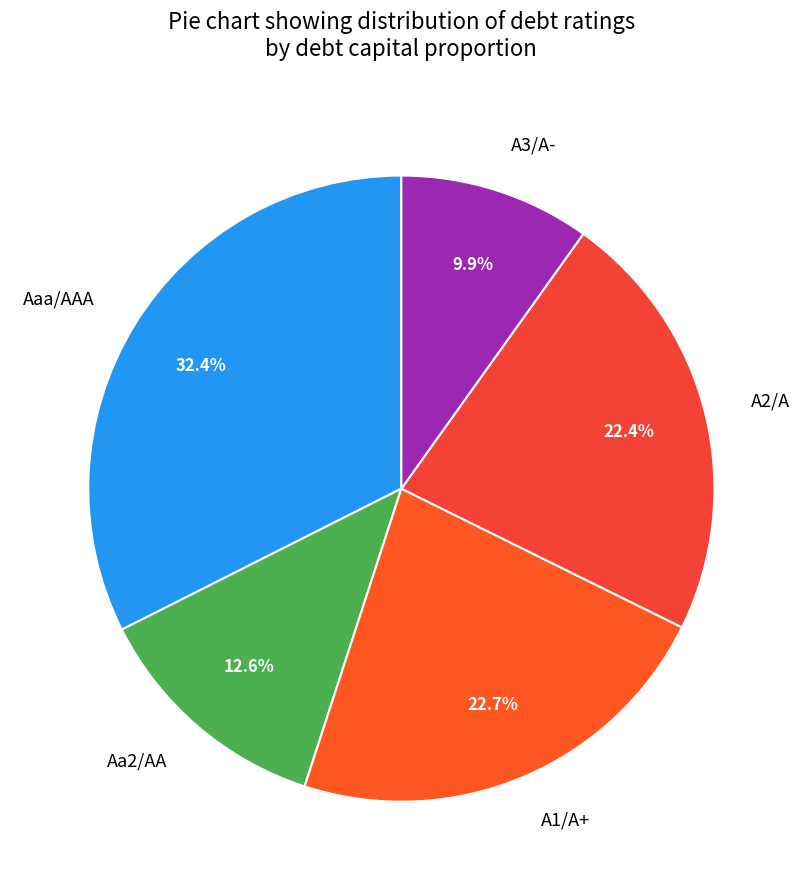

Is there a majority slice in this chart?

No